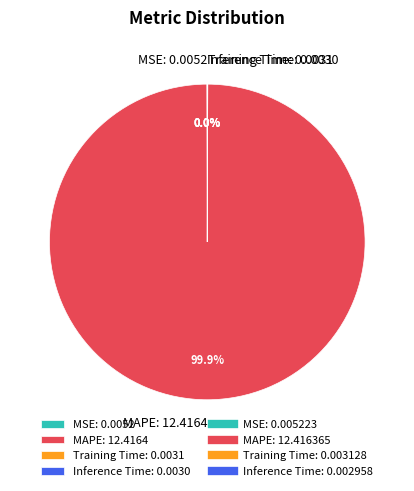

To the nearest percent, what is the difference between the largest and smallest slice percentages?

100%